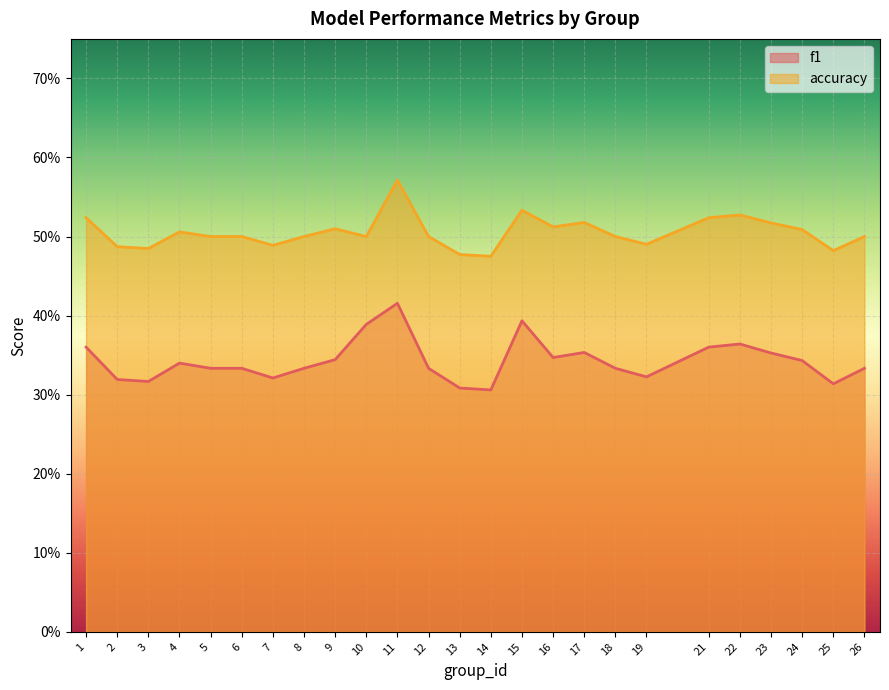

The f1 series shows 0.6 at 15. True or false?

False